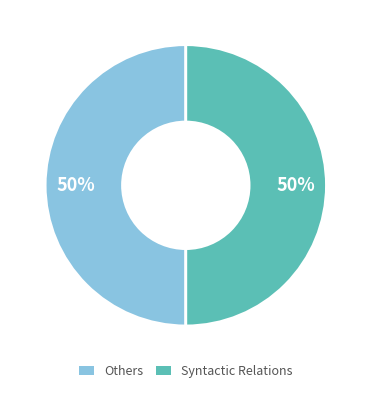

Is it true that Others is 50% of the pie?

True